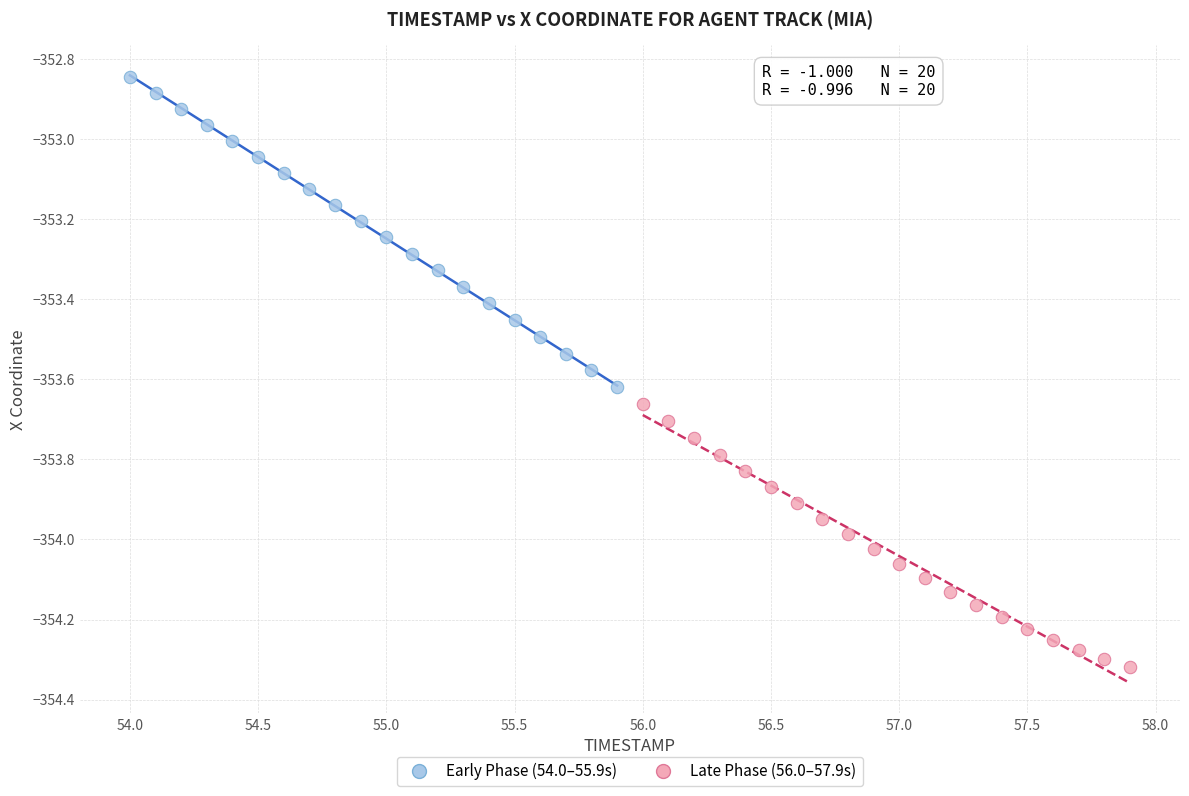

What are all the series names shown in the legend?

Early Phase (54.0–55.9s), Late Phase (56.0–57.9s)